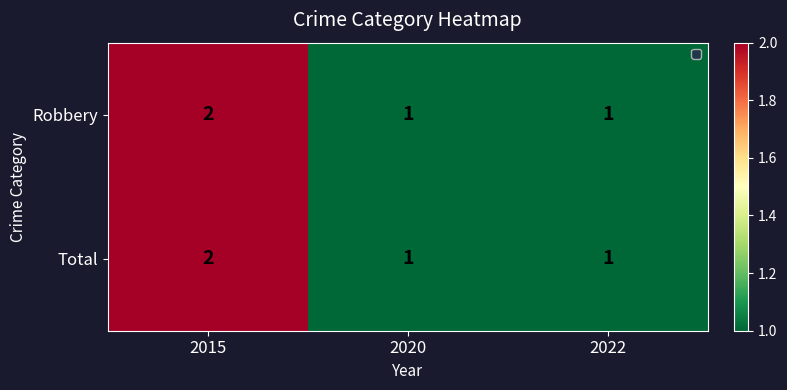

The Robbery series shows 1 at 2022. True or false?

True